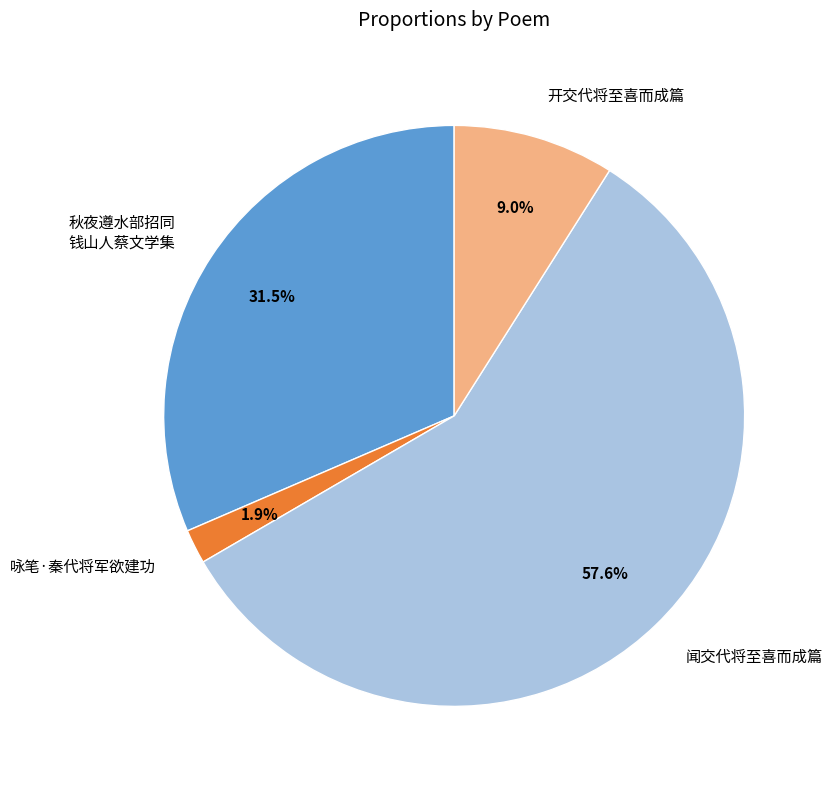

To the nearest percent, what is the difference between the largest and smallest slice percentages?

56%